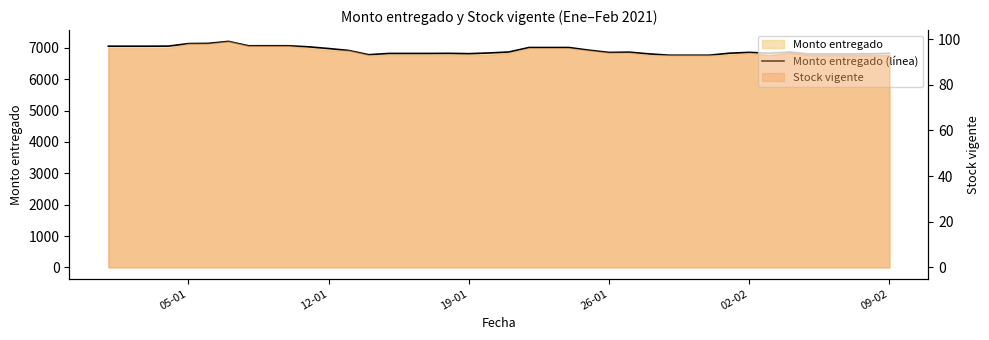

Reading left to right, transcribe all the data shown in this chart.

7050	7050	7050	7053	7133	7140	7203	7063	7063	7063	7030	6975	6914	6779	6819	6819	6819	6822	6812	6834	6865	7008	7008	7008	6923	6851	6860	6805	6763	6763	6763	6826	6853	6824	6864	6802	6802	6802	6807	6822